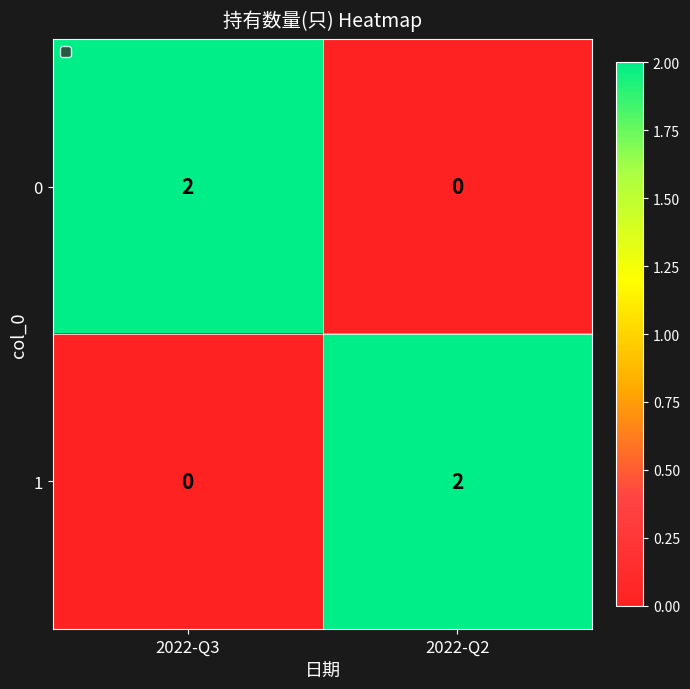

Which category has the lowest value in the 0 series?

2022-Q2